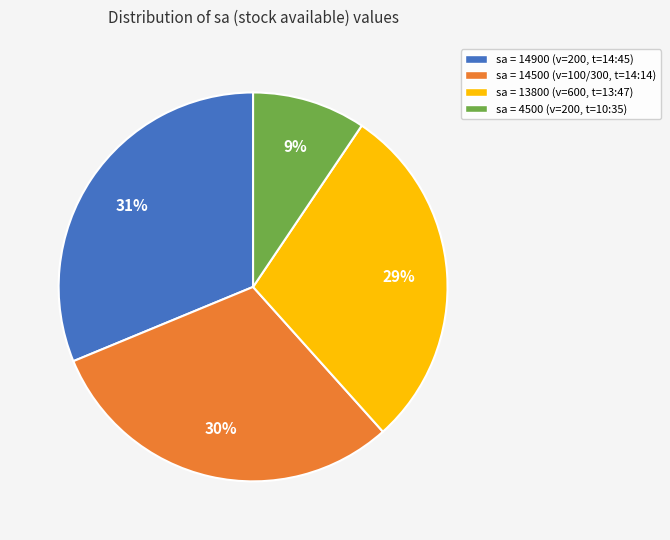

Do sa = 14500 (v=100/300, t=14:14) and sa = 13800 (v=600, t=13:47) together represent more than half of the pie?

Yes